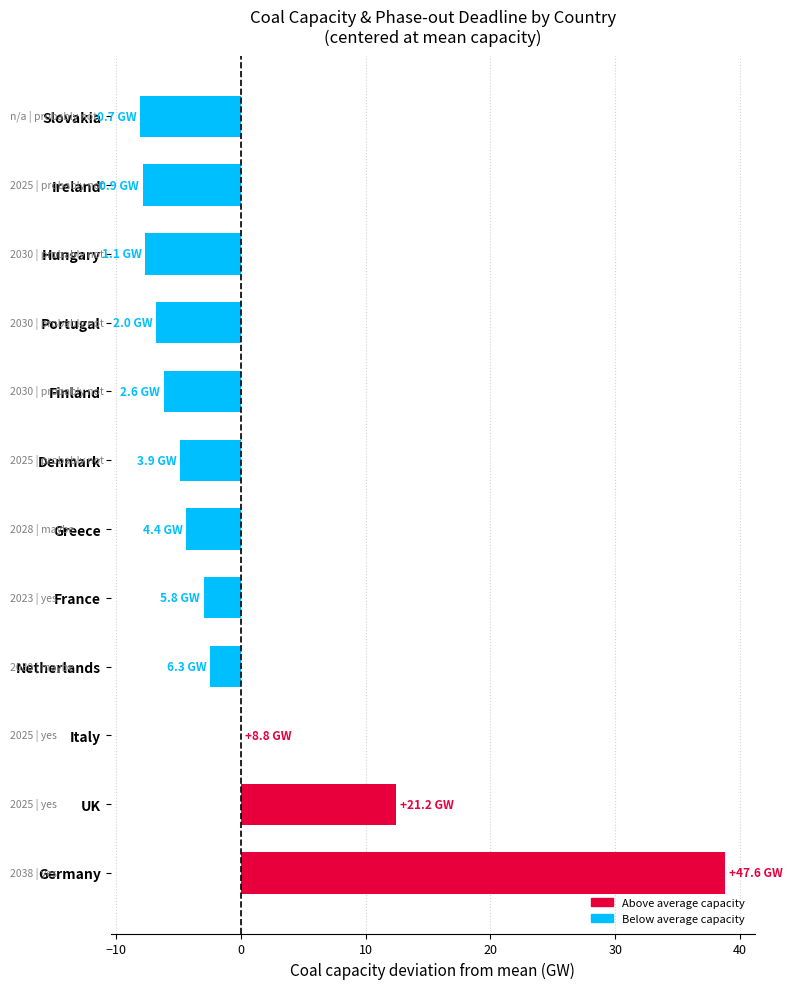

What is the maximum value shown in the chart?

38.8